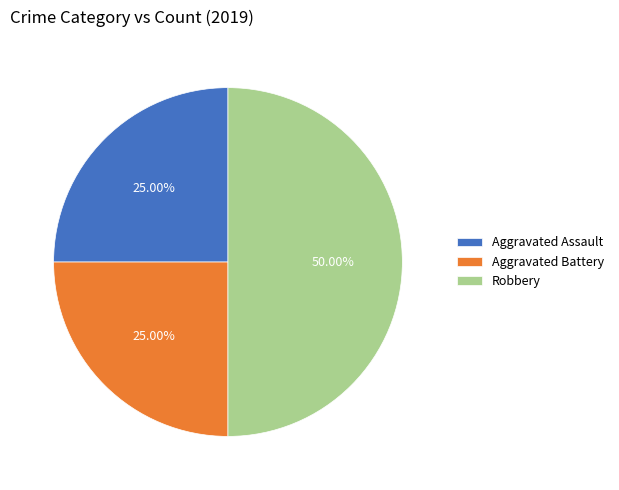

Is it true that Robbery is 37% of the pie?

False